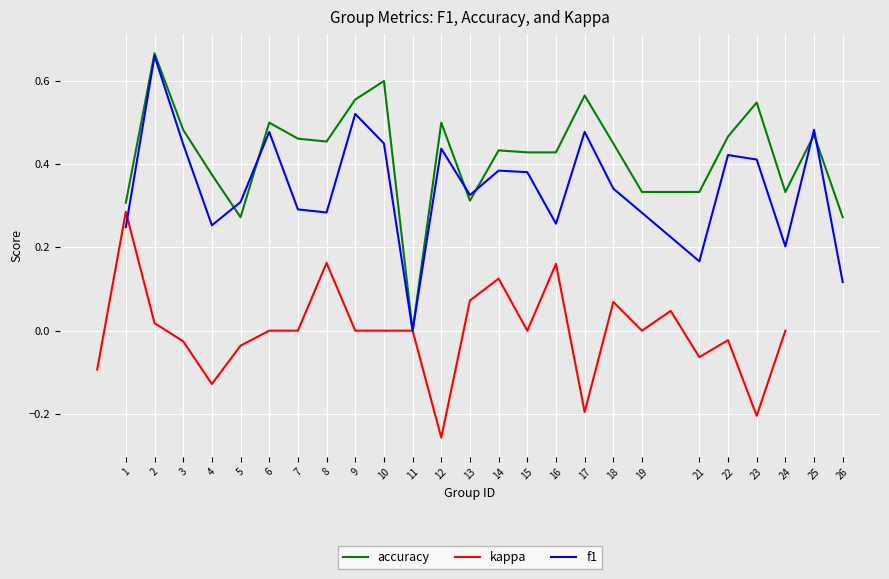

True or false: accuracy has more than 2 interior local peaks.

True